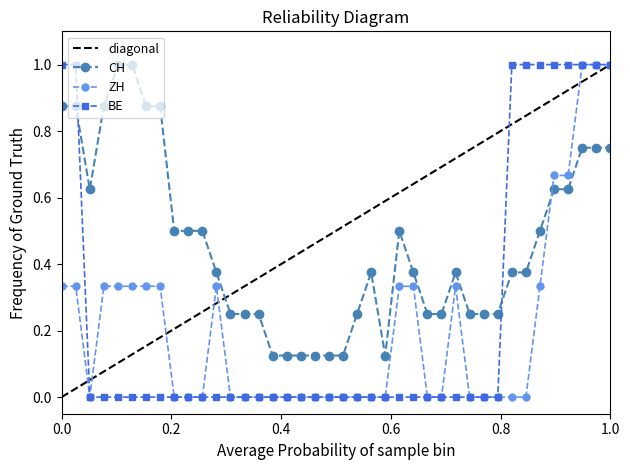

How many times do BE and CH cross each other?

2